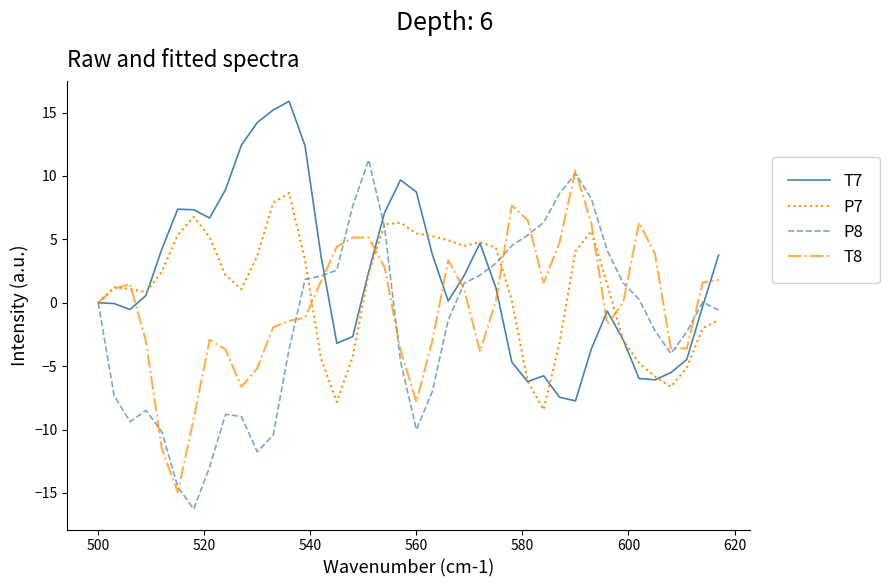

Rank the series by their maximum value, from lowest to highest.

P7, T8, P8, T7